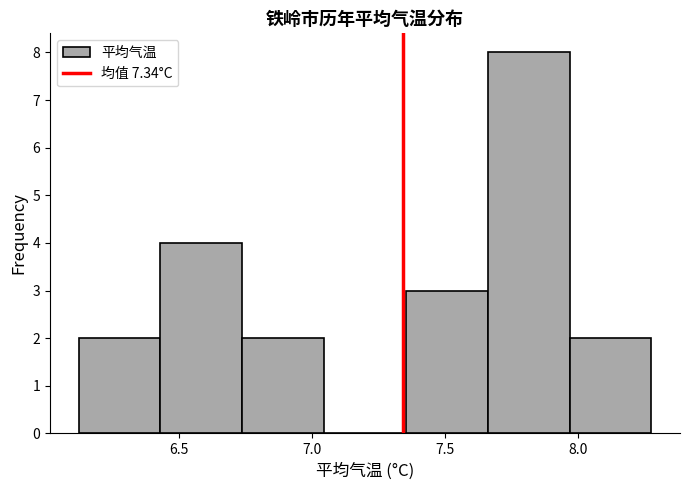

Over which range of the x-axis is the bar tallest?

7.65 to 7.95